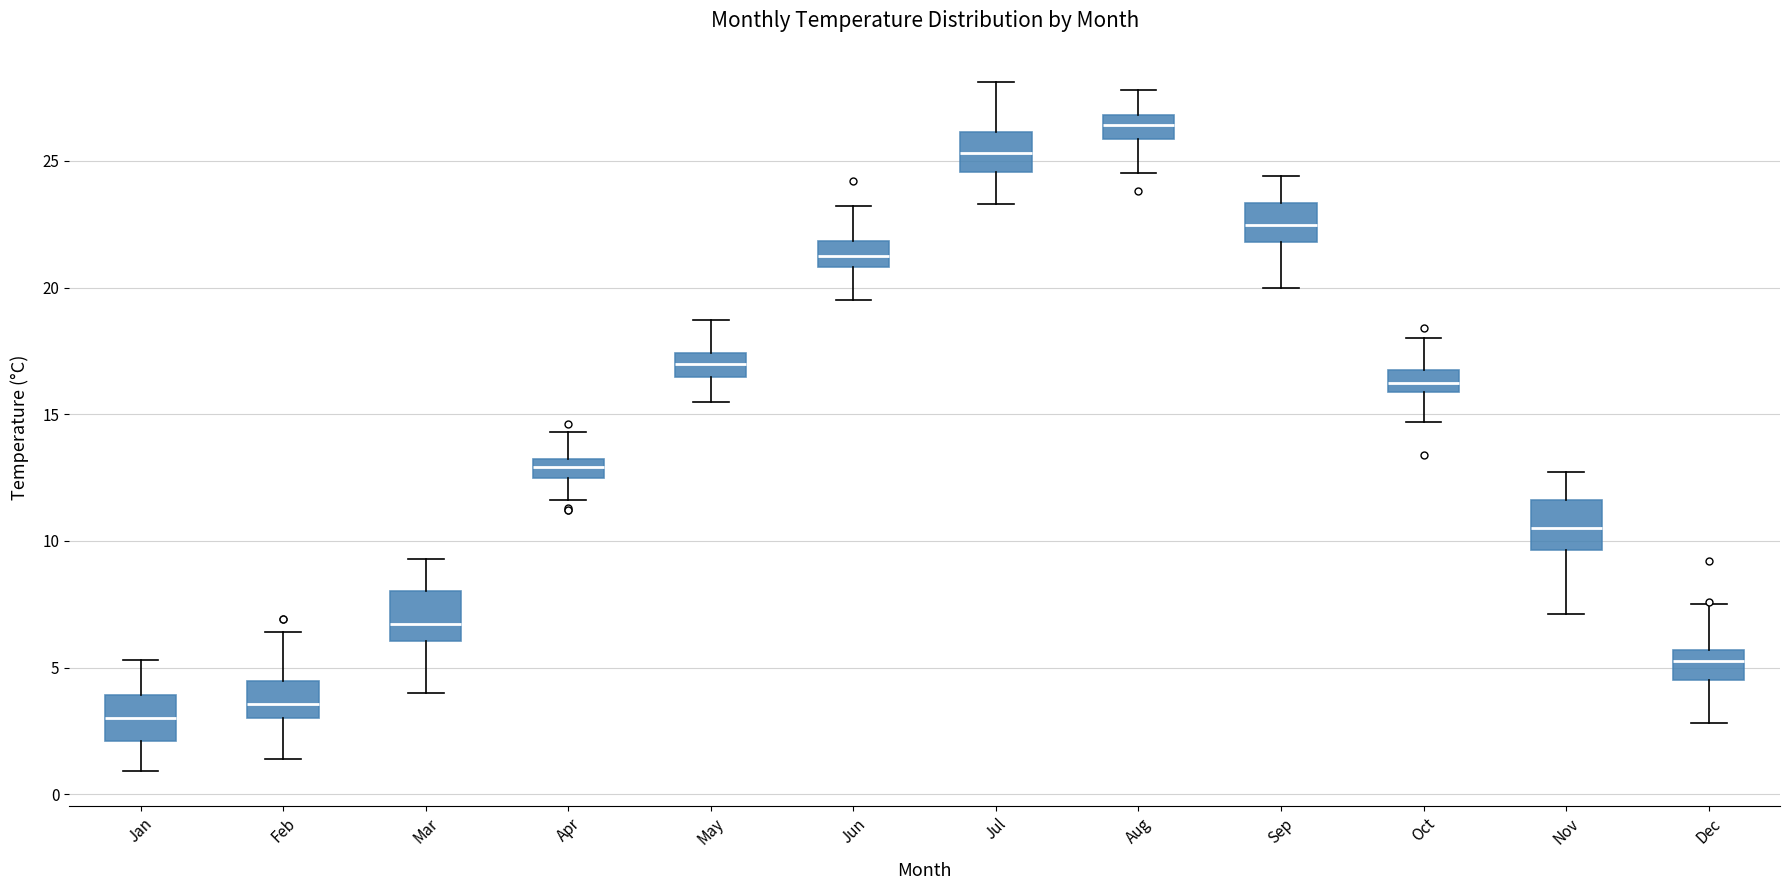

Reading left to right, read every box against the y-axis: the position of its median line, the range the box covers, and the ends of its whiskers. The values are not printed on the chart, so give them approximately, as read against the axis.

Jan: median 3.0, box 2.0 to 4.0, whiskers 1.0 to 5.5
Feb: median 3.5, box 3.0 to 4.5, whiskers 1.5 to 6.5
Mar: median 6.5, box 6.0 to 8.0, whiskers 4.0 to 9.5
Apr: median 13.0 (inside the box), box 12.5 to 13.0, whiskers 11.5 to 14.5
May: median 17.0, box 16.5 to 17.5, whiskers 15.5 to 18.5
Jun: median 21.5, box 21.0 to 22.0, whiskers 19.5 to 23.0
Jul: median 25.5, box 24.5 to 26.0, whiskers 23.5 to 28.0
Aug: median 26.5, box 26.0 to 27.0, whiskers 24.5 to 28.0
Sep: median 22.5, box 22.0 to 23.5, whiskers 20.0 to 24.5
Oct: median 16.5 (inside the box), box 16.0 to 16.5, whiskers 14.5 to 18.0
Nov: median 10.5, box 9.5 to 11.5, whiskers 7.0 to 12.5
Dec: median 5.5 (inside the box), box 4.5 to 5.5, whiskers 3.0 to 7.5